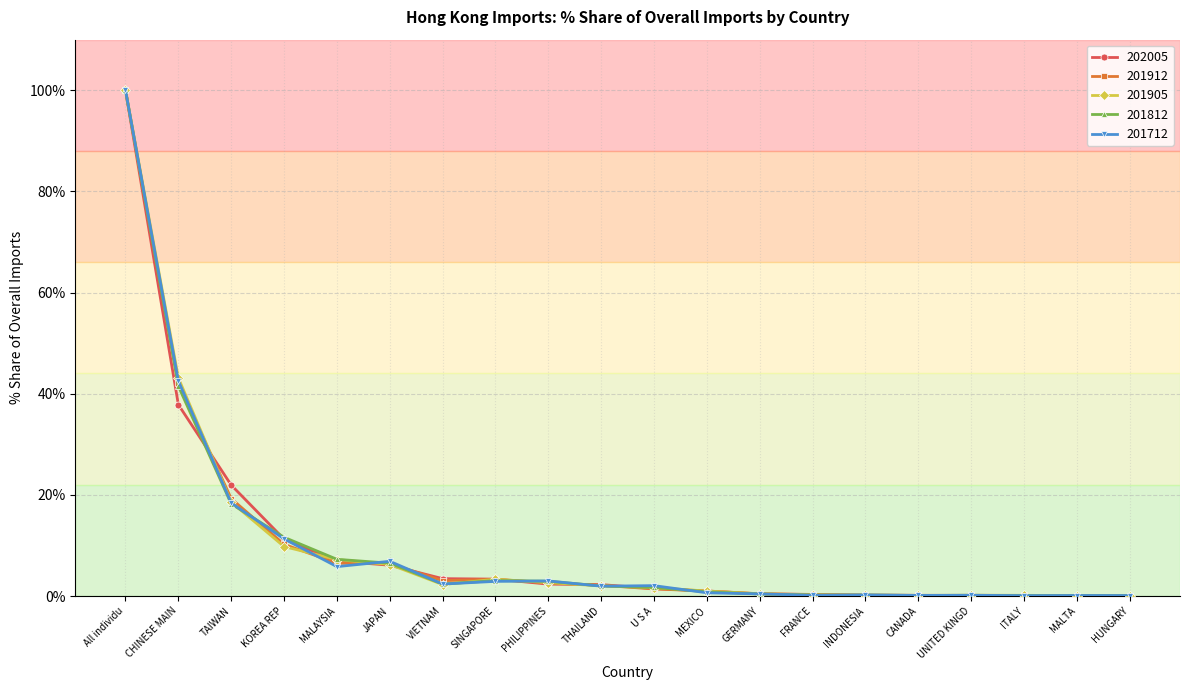

The 201812 series shows 147.2 at All individu. True or false?

False